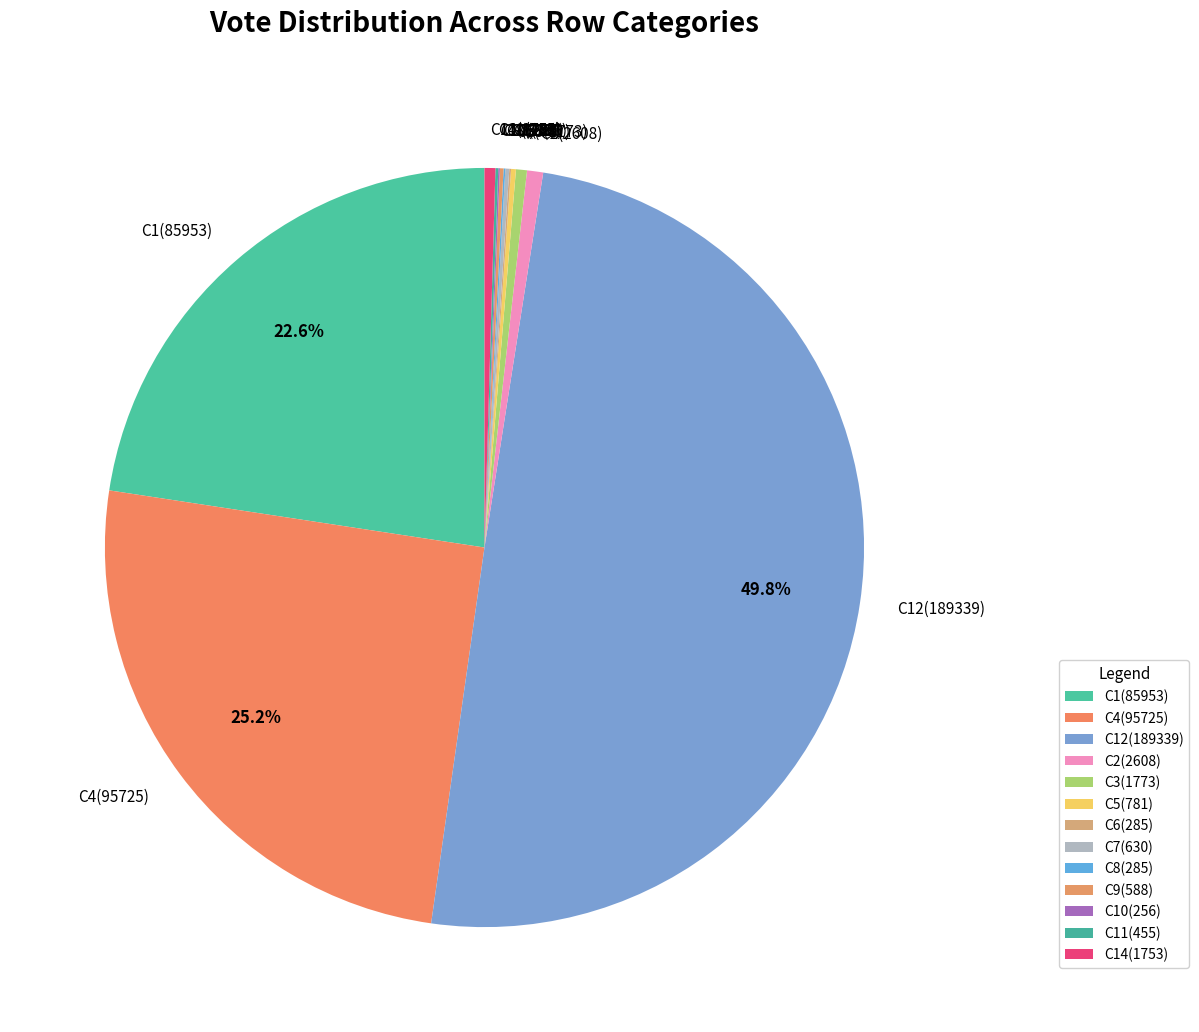

Is the sum of C1(85953) and C4(95725) greater than half?

No